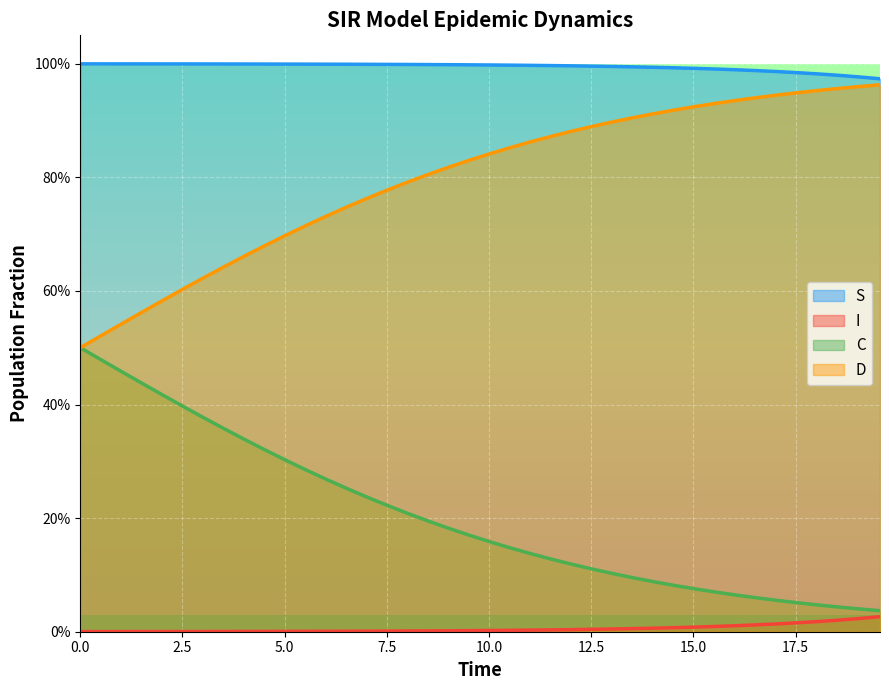

What are all the series names shown in the legend?

S, I, C, D